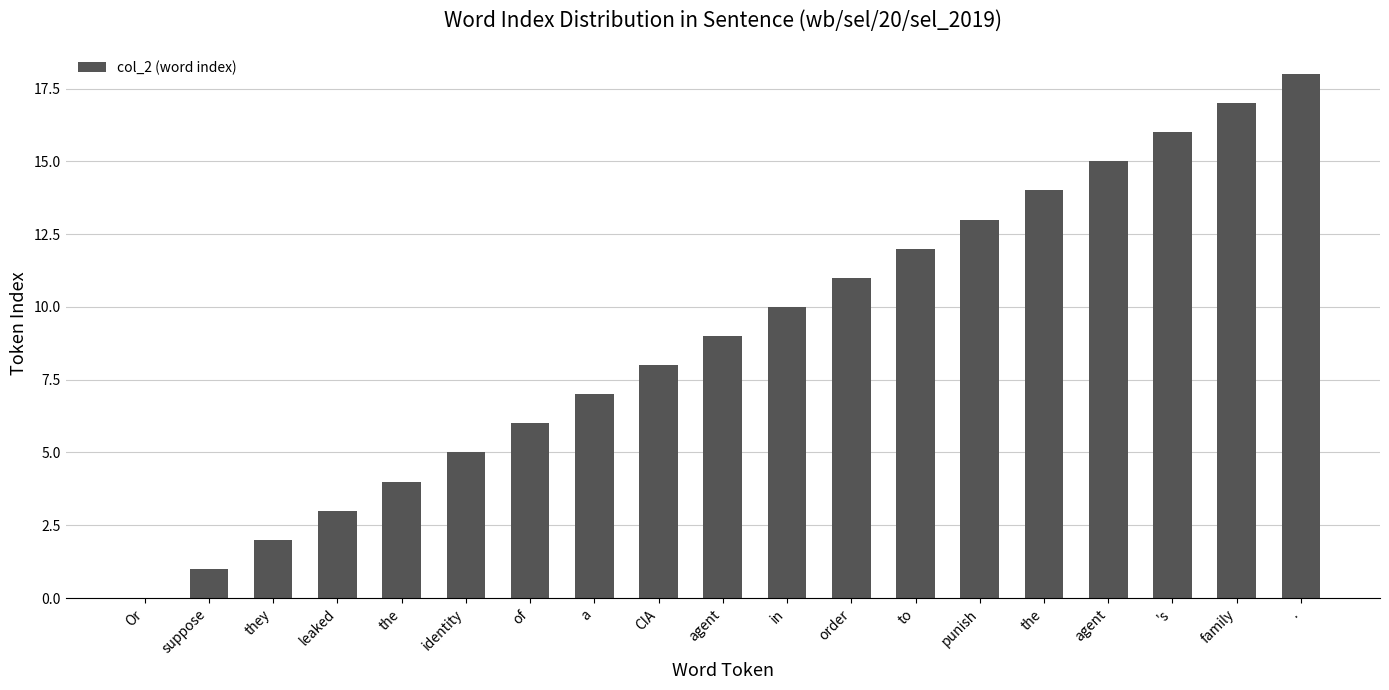

The value at of is 6. True or false?

True